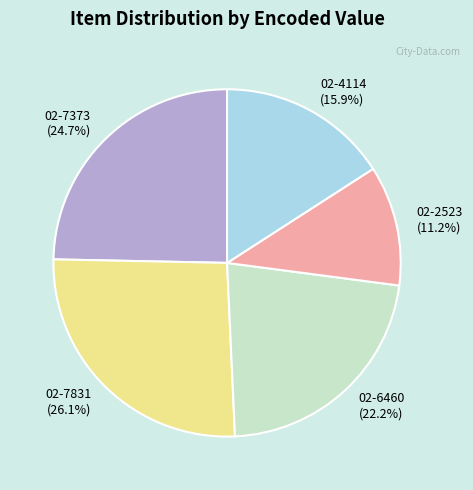

What is the largest slice in the pie chart?

02-7831